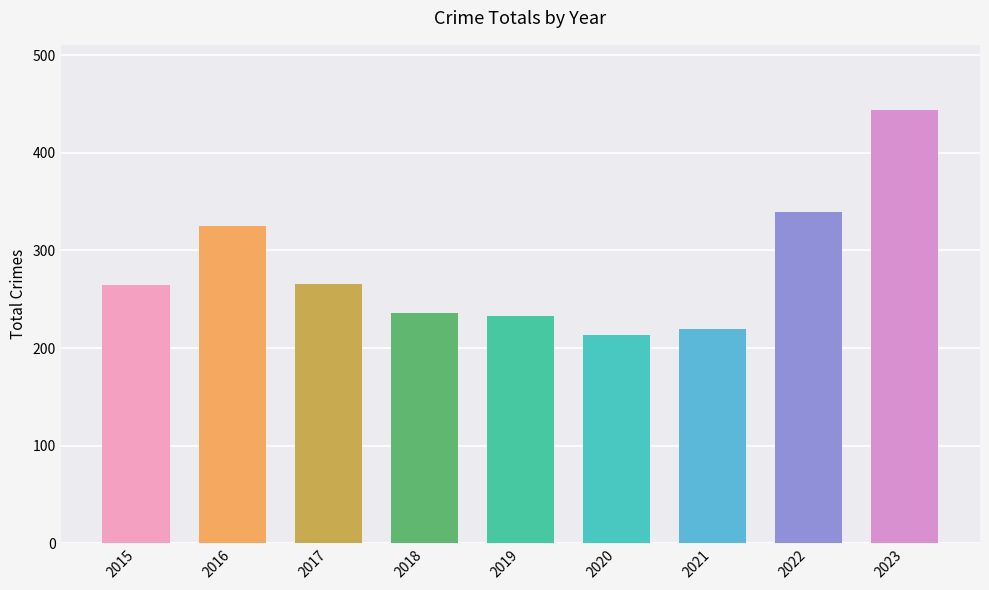

What is the value of the 5th bar from the left?

233